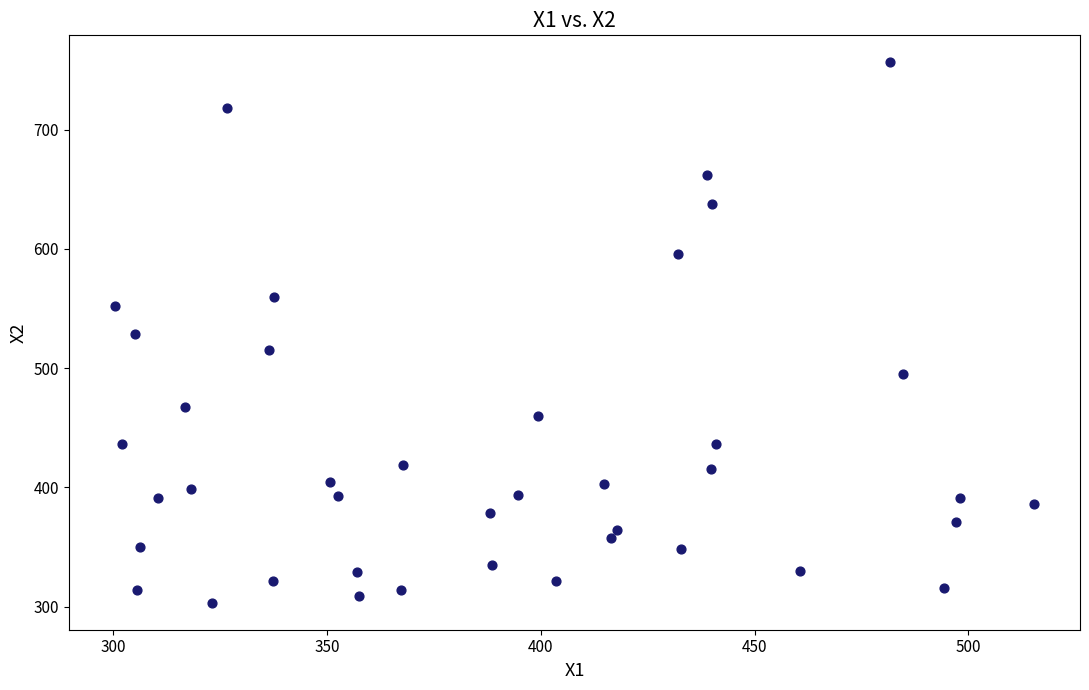

What is the range of X values (max minus min)?

215.0